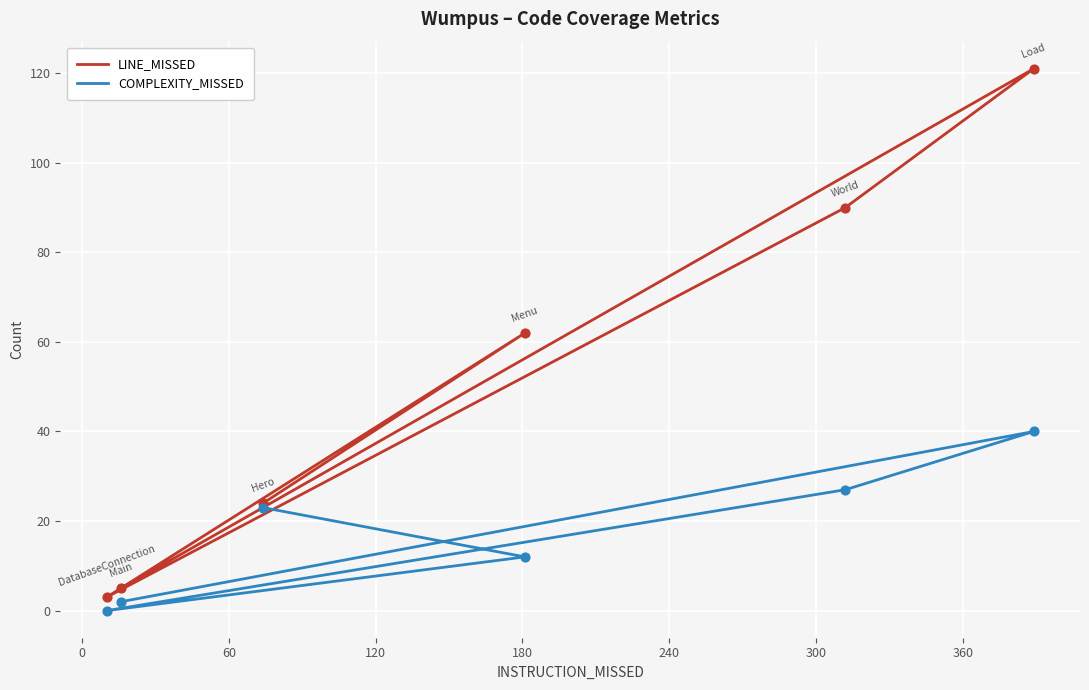

Which series has the largest Y range (max minus min)?

LINE_MISSED